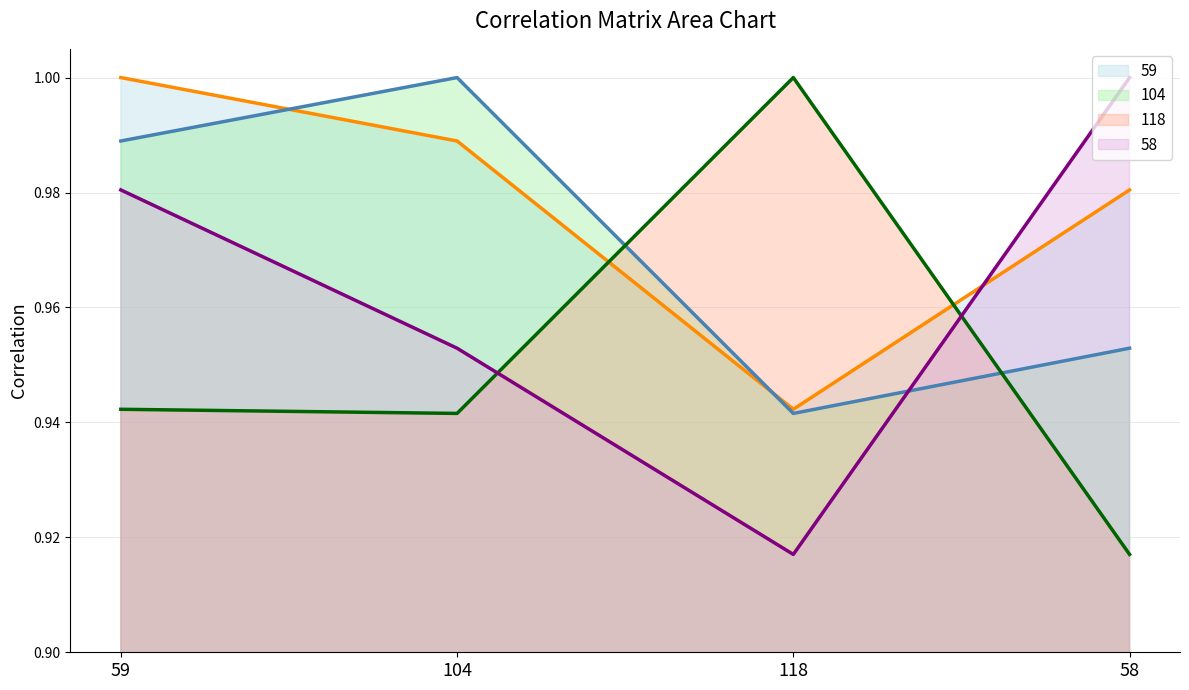

Reading left to right, extract all data points from this chart.

59 (line): 59=1.0	104=1.0	118=0.9	58=1.0
104 (line): 59=1.0	104=1.0	118=0.9	58=1.0
118 (line): 59=0.9	104=0.9	118=1.0	58=0.9
58 (line): 59=1.0	104=1.0	118=0.9	58=1.0